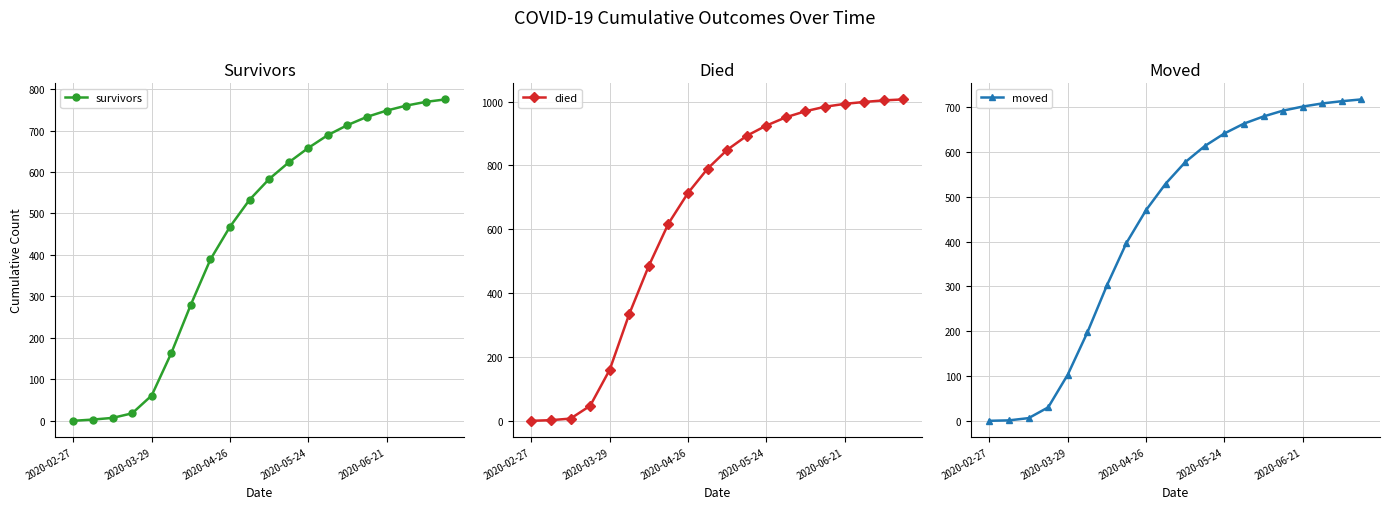

Reading left to right, extract all data points from this chart.

survivors: 0	3	7	18	61	163	280	389	468	533	583	623	658	689	713	733	748	760	769	775
died: 0	2	7	47	160	335	486	618	714	790	849	893	925	951	970	984	993	999	1004	1007
moved: 0	1	6	30	103	197	302	397	470	529	577	613	641	663	679	692	701	708	713	717